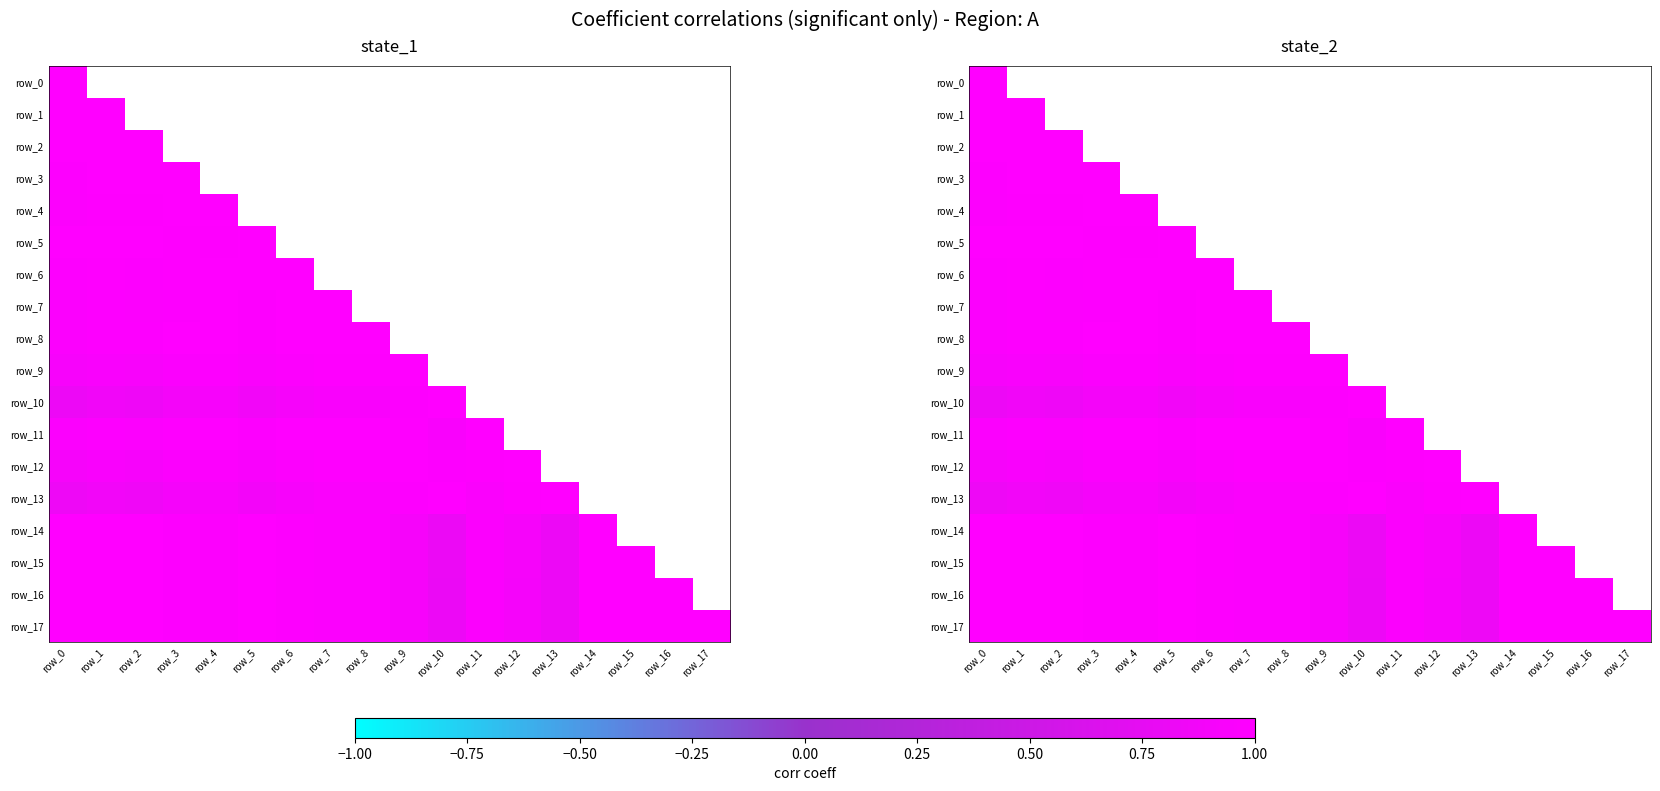

Between row_1 and row_4, which series saw the biggest shift?

row_10